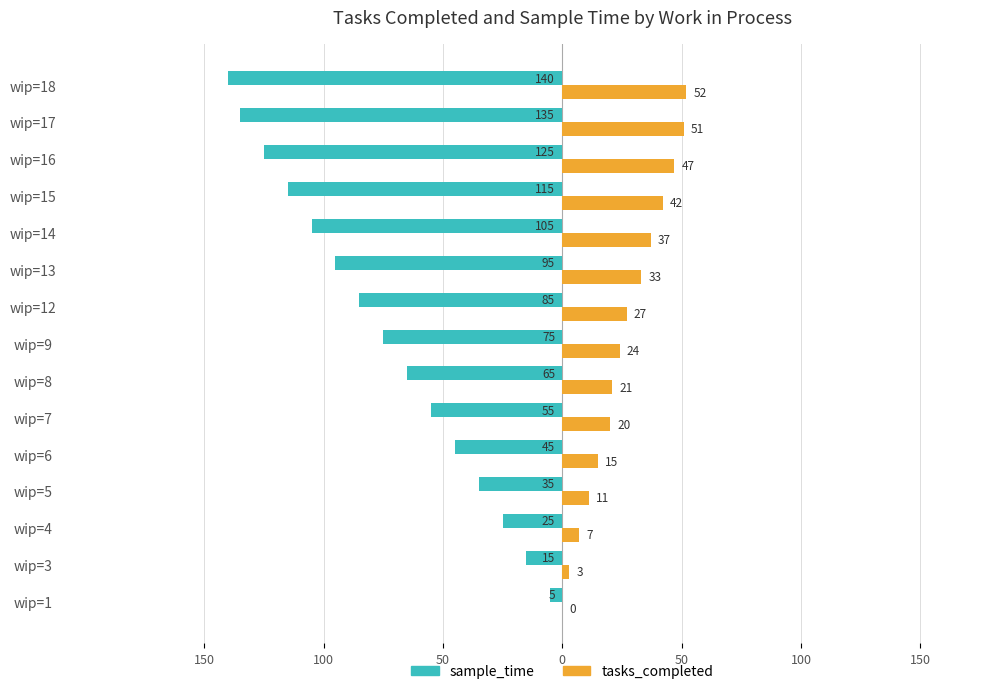

What are all the series names shown in the legend?

sample_time, tasks_completed